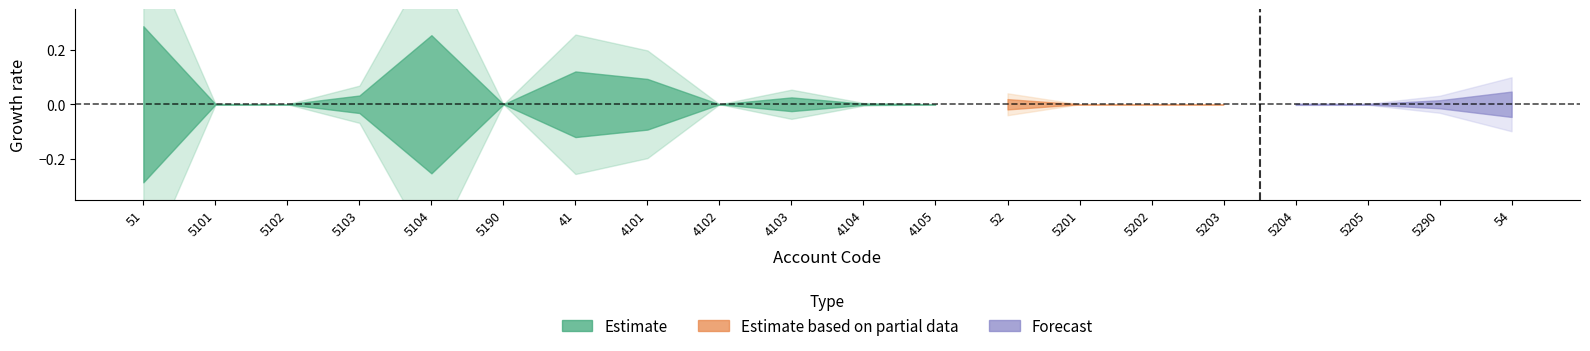

The value of BANCOS PRIVADOS GRANDES at 52 is 0.0. True or false?

True